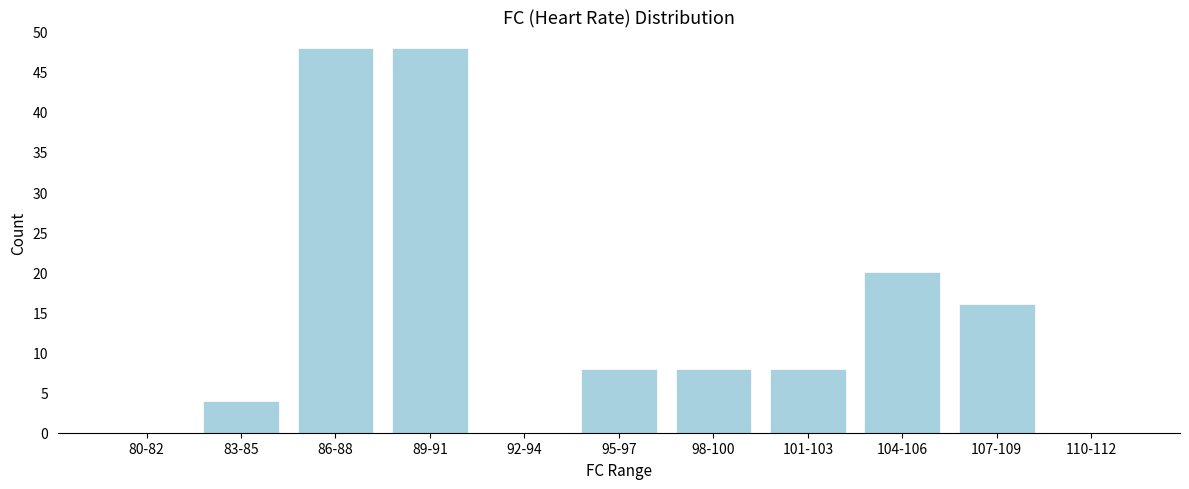

Reading left to right, transcribe all the data shown in this chart.

80-82=0	83-85=4	86-88=48	89-91=48	92-94=0	95-97=8	98-100=8	101-103=8	104-106=20	107-109=16	110-112=0